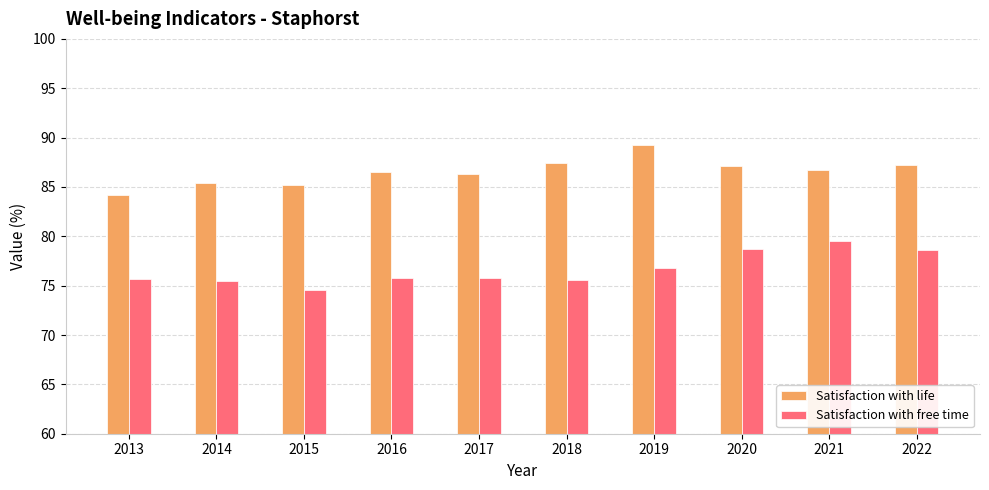

At 2016, list the series in order from largest to smallest.

Satisfaction with life, Satisfaction with free time